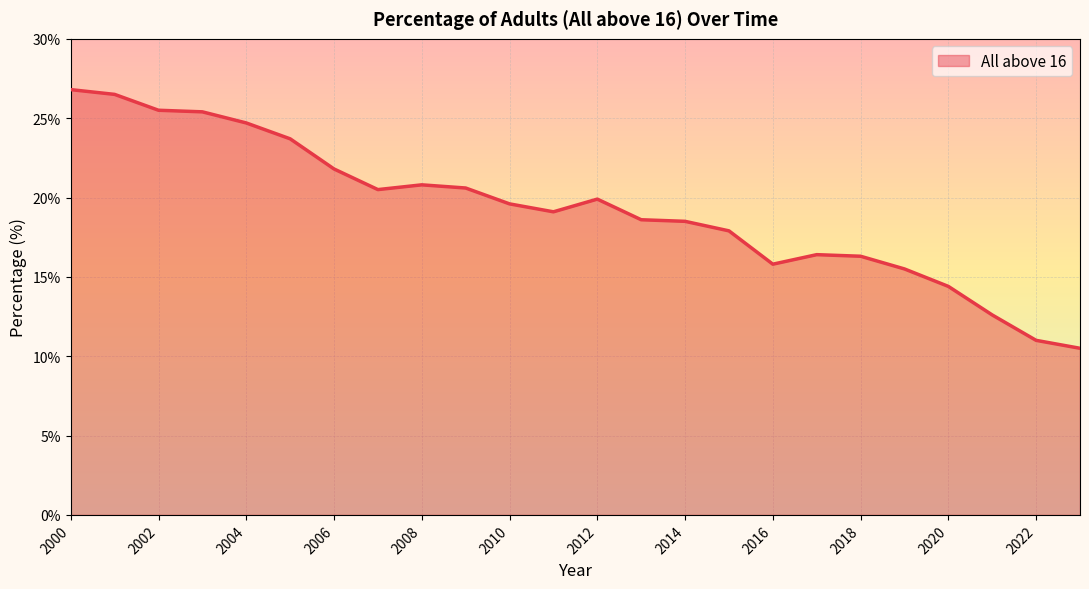

What is the difference between the maximum and minimum values?

16.3